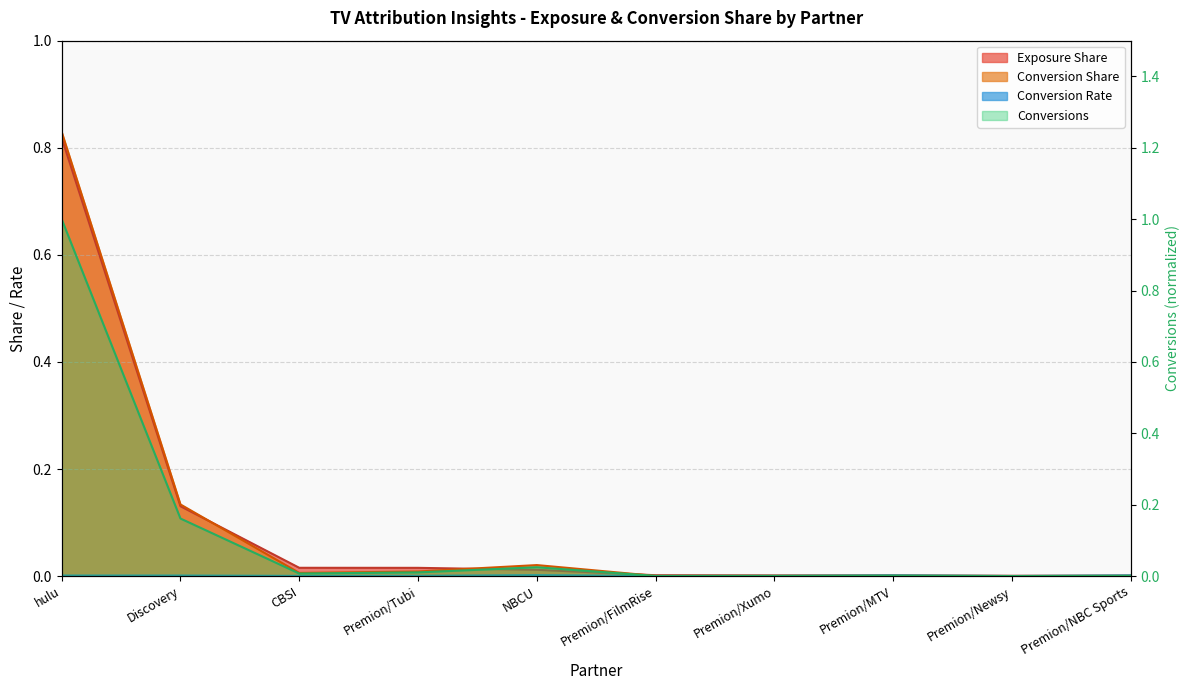

Between which two adjacent categories do Conversions and Conversion Rate first intersect?

Premion/Xumo and Premion/MTV